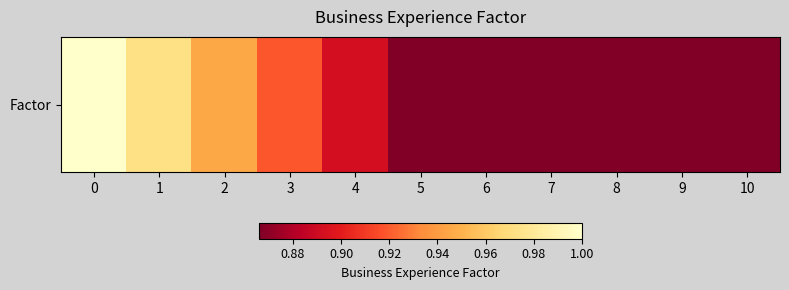

Reading right to left, extract all data points from this chart.

0.9	0.9	0.9	0.9	0.9	0.9	0.9	0.9	0.9	1.0	1.0